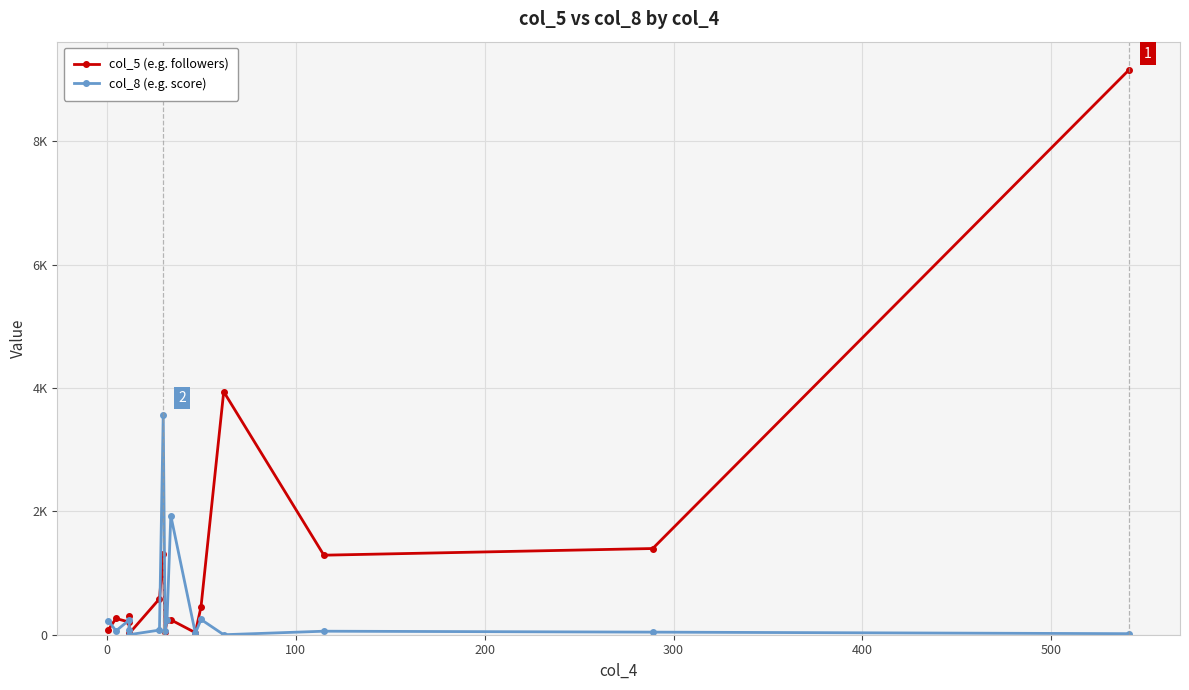

How many interior local valleys does the col_5 (e.g. followers) series have?

5